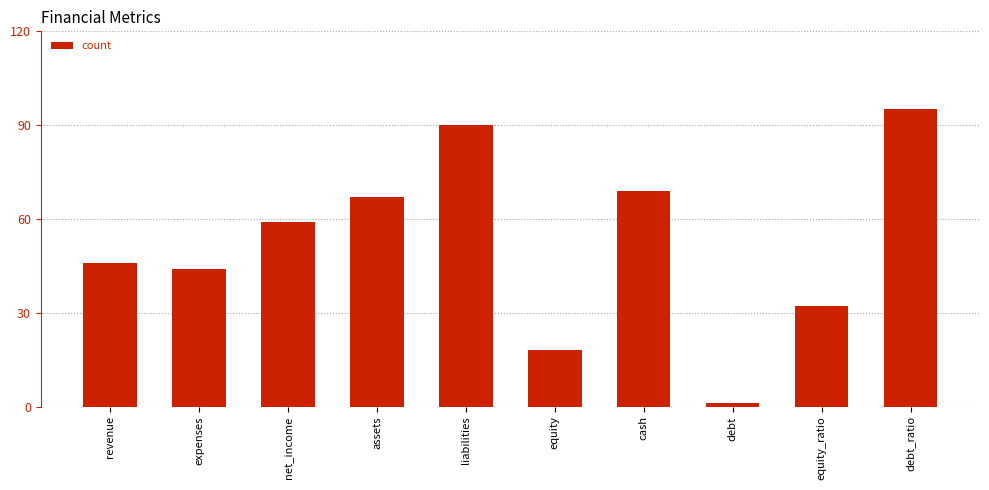

What is the minimum value shown in the chart?

1